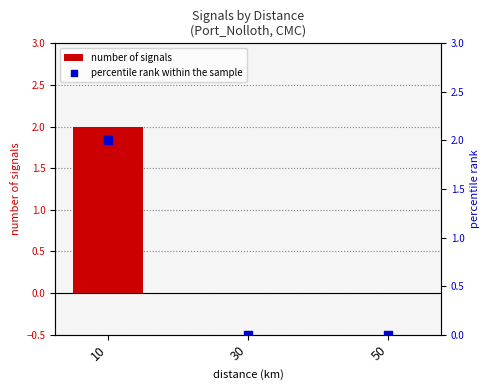

Which series has the largest total across all categories?

number of signals